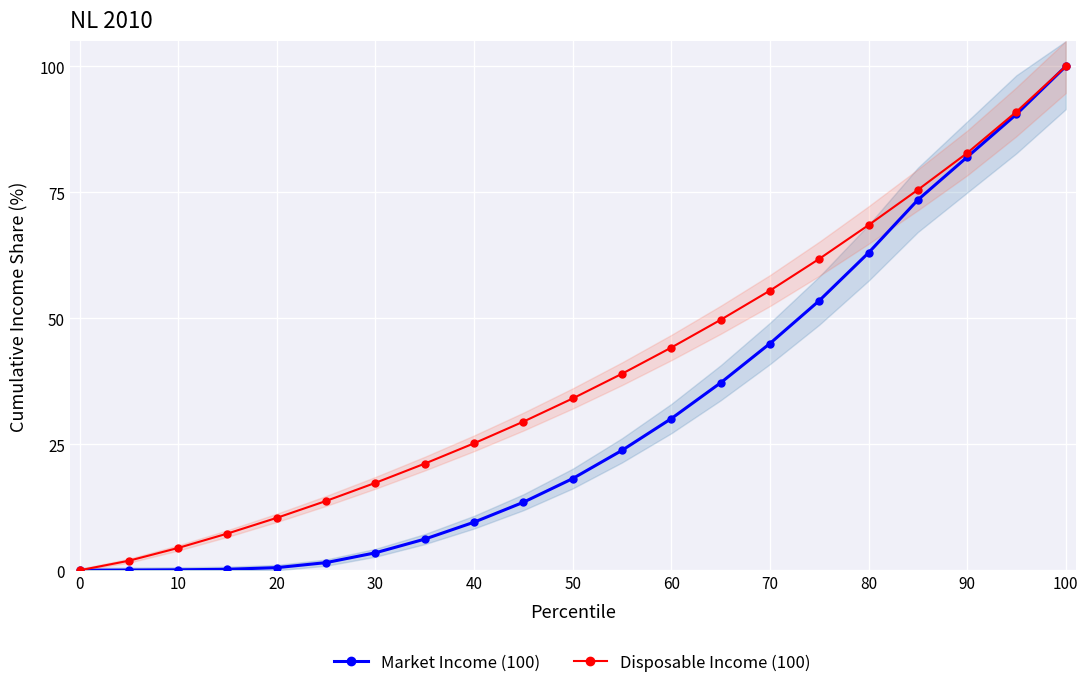

Is it true that Market Income (100) equals 78.6 at 70?

False